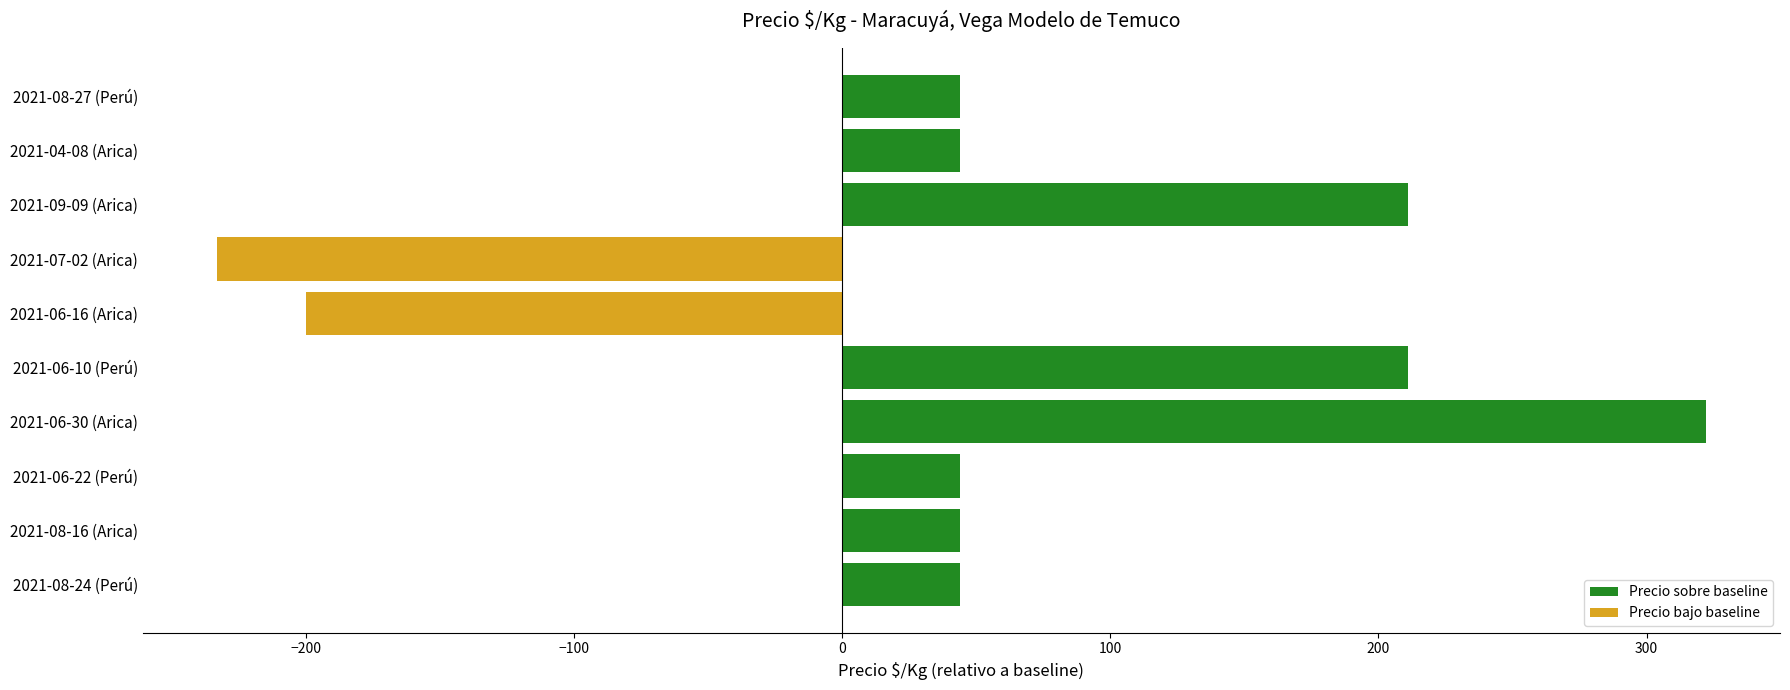

What is the label of the 5th bar from the right?

2021-06-16 (Arica)